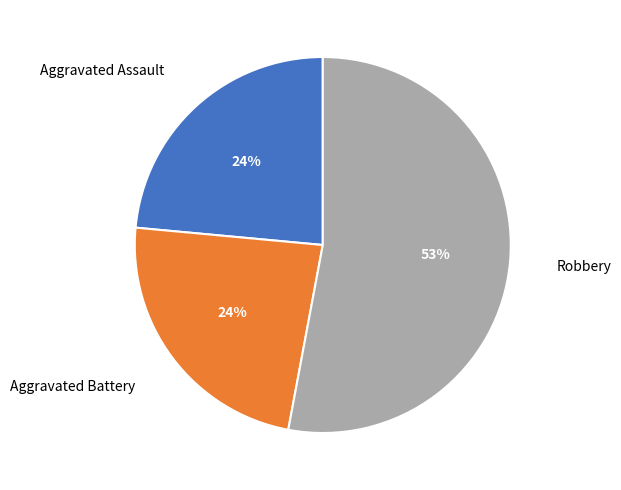

How many segments does this pie chart have?

3